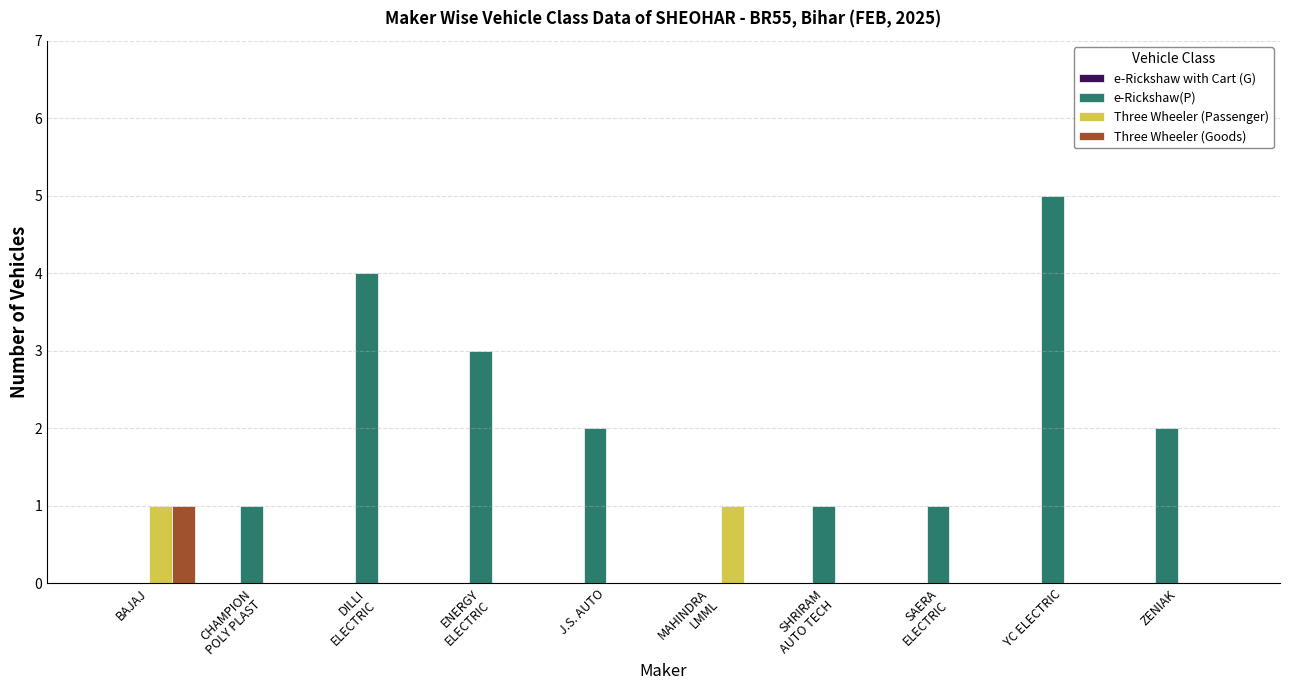

At which category is the sum across all series the highest?

YC ELECTRIC